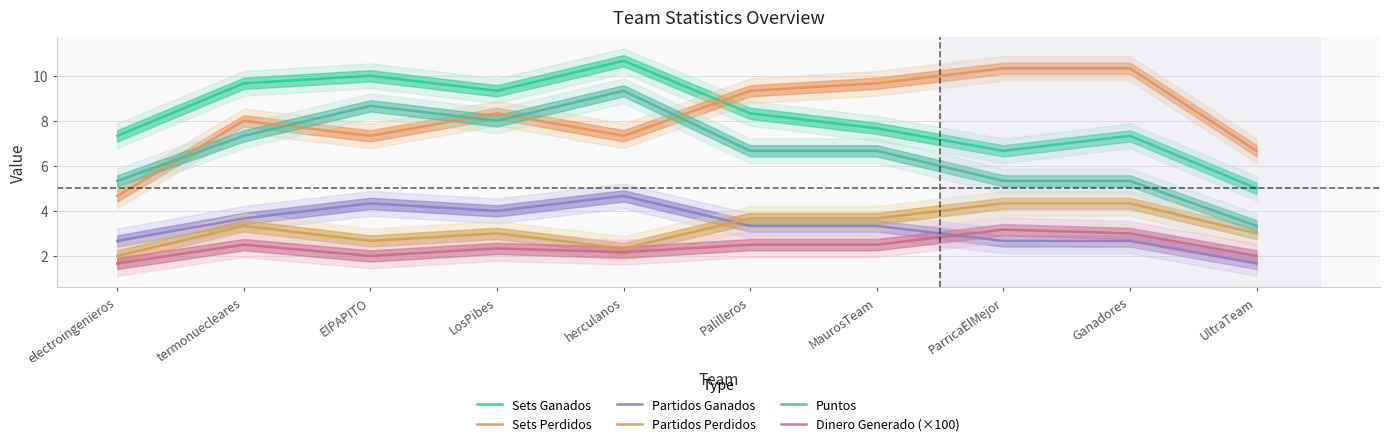

Where is the first local maximum for Puntos?

ElPAPITO